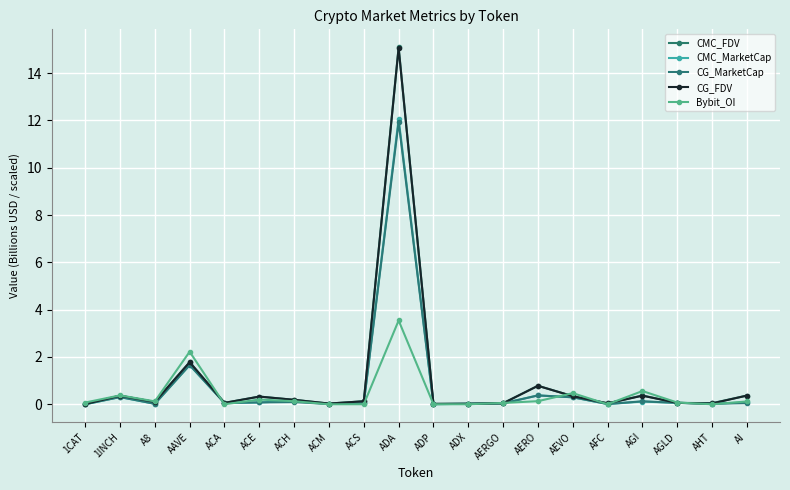

Reading left to right, list all the values displayed in this chart.

CMC_FDV: 1CAT=0.0	1INCH=0.4	A8=0.1	AAVE=1.8	ACA=0.1	ACE=0.3	ACH=0.2	ACM=0.0	ACS=0.1	ADA=15.1	ADP=0.0	ADX=0.0	AERGO=0.0	AERO=0.8	AEVO=0.3	AFC=0.0	AGI=0.4	AGLD=0.1	AHT=0.0	AI=0.4
CMC_MarketCap: 1CAT=0.0	1INCH=0.3	A8=0.0	AAVE=1.7	ACA=0.1	ACE=0.1	ACH=0.2	ACM=0.0	ACS=0.1	ADA=12.1	ADP=0.0	ADX=0.0	AERGO=0.0	AERO=0.4	AEVO=0.3	AFC=0.0	AGI=0.1	AGLD=0.1	AHT=0.0	AI=0.1
CG_MarketCap: 1CAT=0.0	1INCH=0.3	A8=0.0	AAVE=1.7	ACA=0.1	ACE=0.1	ACH=0.1	ACM=0.0	ACS=0.1	ADA=11.9	ADP=0.0	ADX=0.0	AERGO=0.0	AERO=0.4	AEVO=0.3	AFC=0.0	AGI=0.1	AGLD=0.1	AHT=0.0	AI=0.0
CG_FDV: 1CAT=0.0	1INCH=0.4	A8=0.1	AAVE=1.8	ACA=0.1	ACE=0.3	ACH=0.2	ACM=0.0	ACS=0.1	ADA=15.1	ADP=0.0	ADX=0.0	AERGO=0.0	AERO=0.8	AEVO=0.3	AFC=0.0	AGI=0.4	AGLD=0.1	AHT=0.0	AI=0.4
Bybit_OI: 1CAT=0.1	1INCH=0.4	A8=0.1	AAVE=2.2	ACA=0.0	ACE=0.2	ACH=0.1	ACM=0.0	ACS=0.0	ADA=3.5	ADP=0.0	ADX=0.0	AERGO=0.1	AERO=0.1	AEVO=0.5	AFC=0.0	AGI=0.6	AGLD=0.1	AHT=0.0	AI=0.1